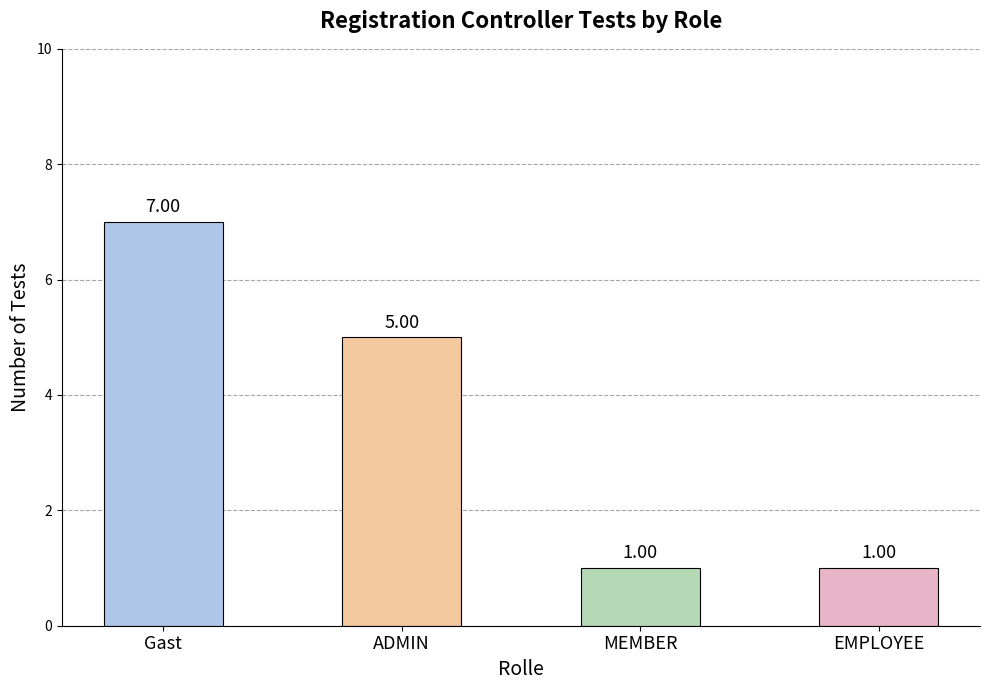

What is the difference between the second highest and minimum values?

4